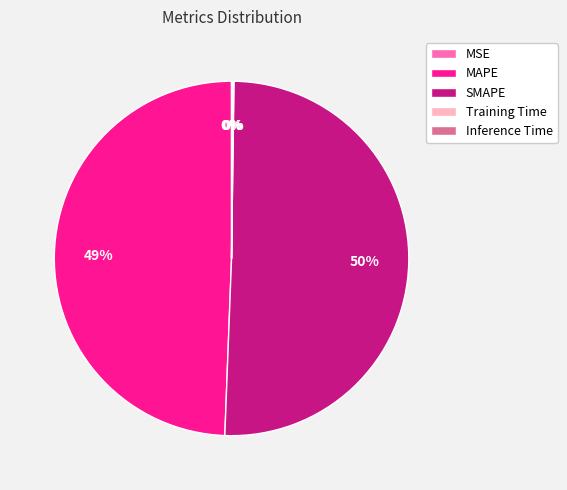

To the nearest percent, what percentage of the pie is MAPE?

49%